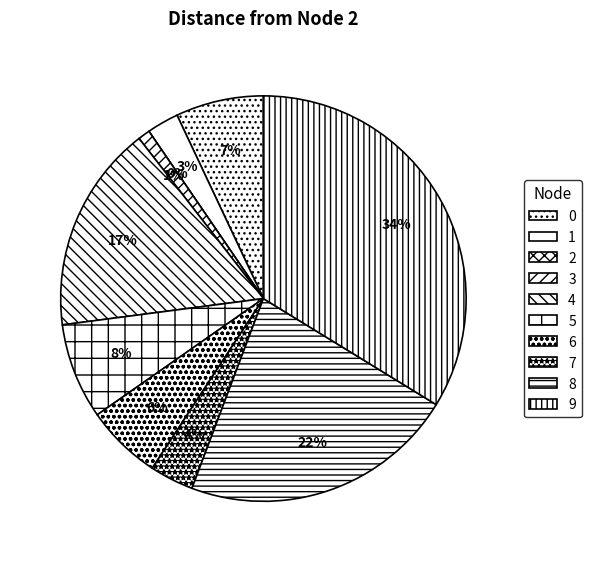

To the nearest percent, what is the difference between the 4 and 6 slice percentages?

11%